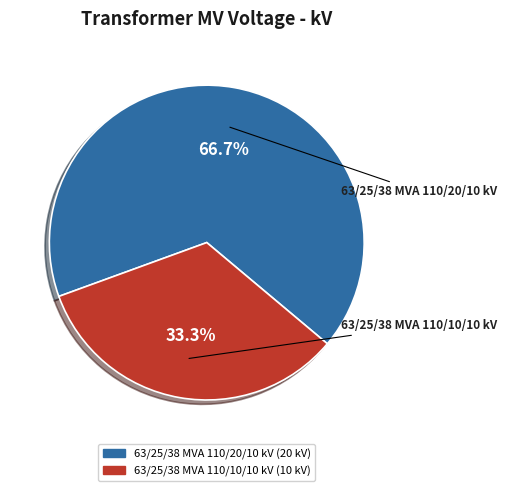

What percentage is NOT represented by 63/25/38 MVA 110/20/10 kV?

33.3%